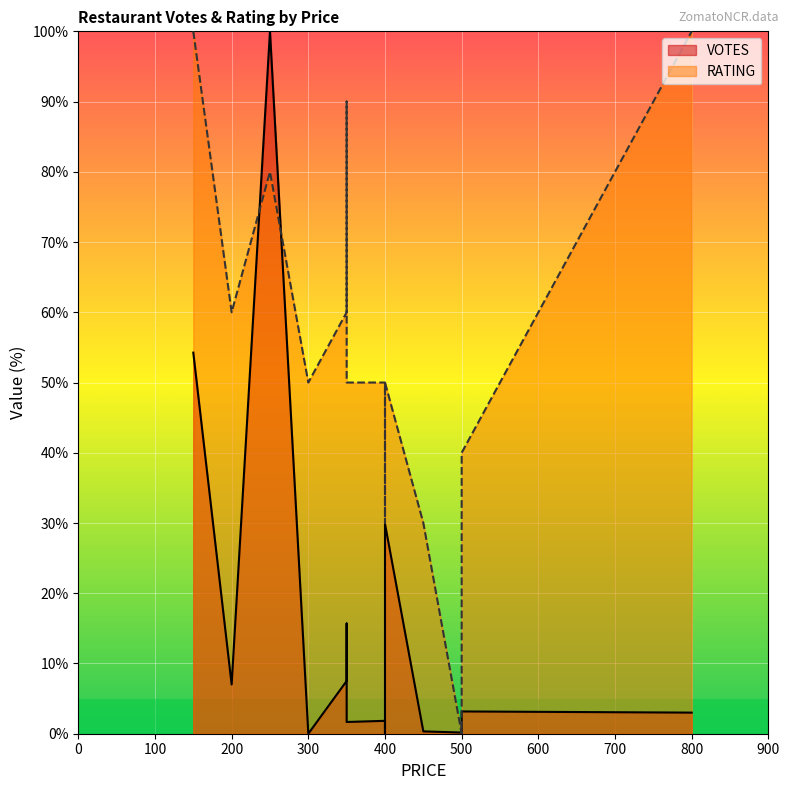

Which series changed the most between 400 and 450?

VOTES